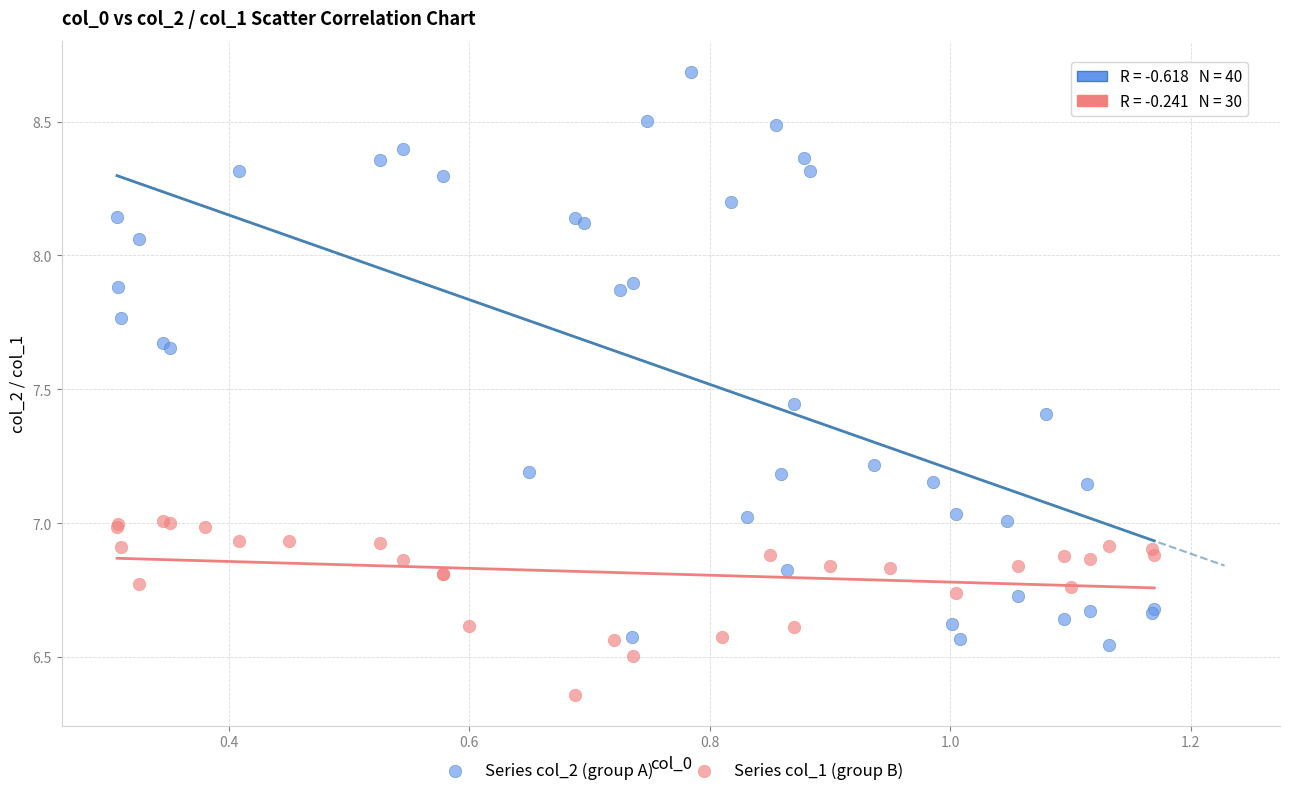

Which series reaches the maximum Y coordinate?

Series col_2 (group A)